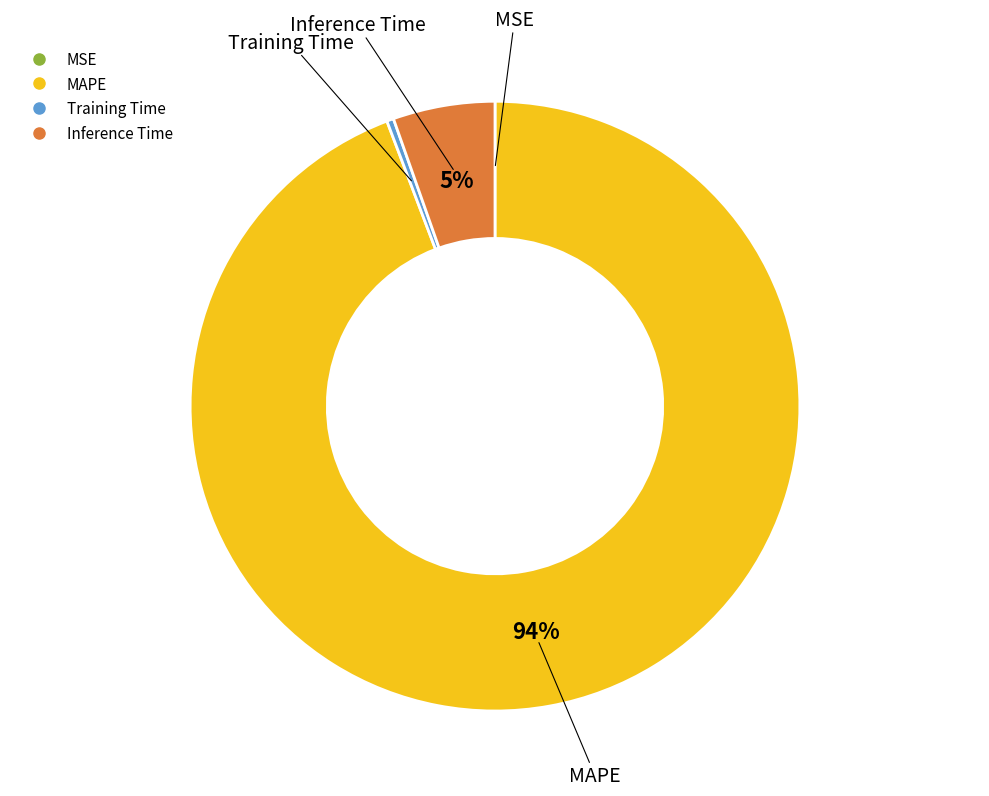

Between MAPE and Inference Time, which is larger?

MAPE